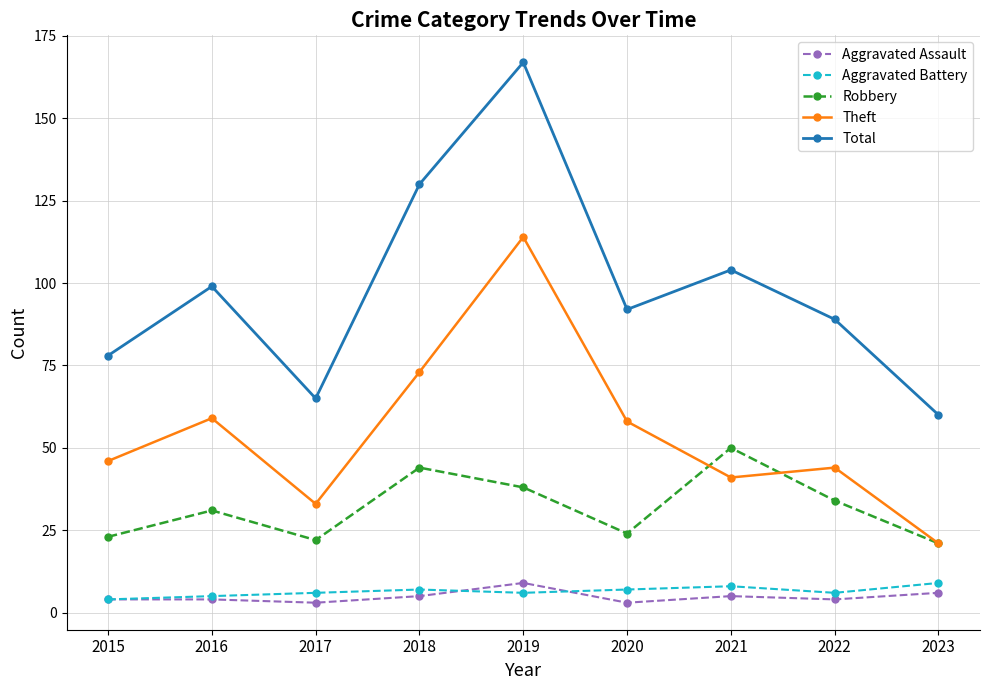

What is the difference between the maximum and minimum values in the Aggravated Battery series?

5